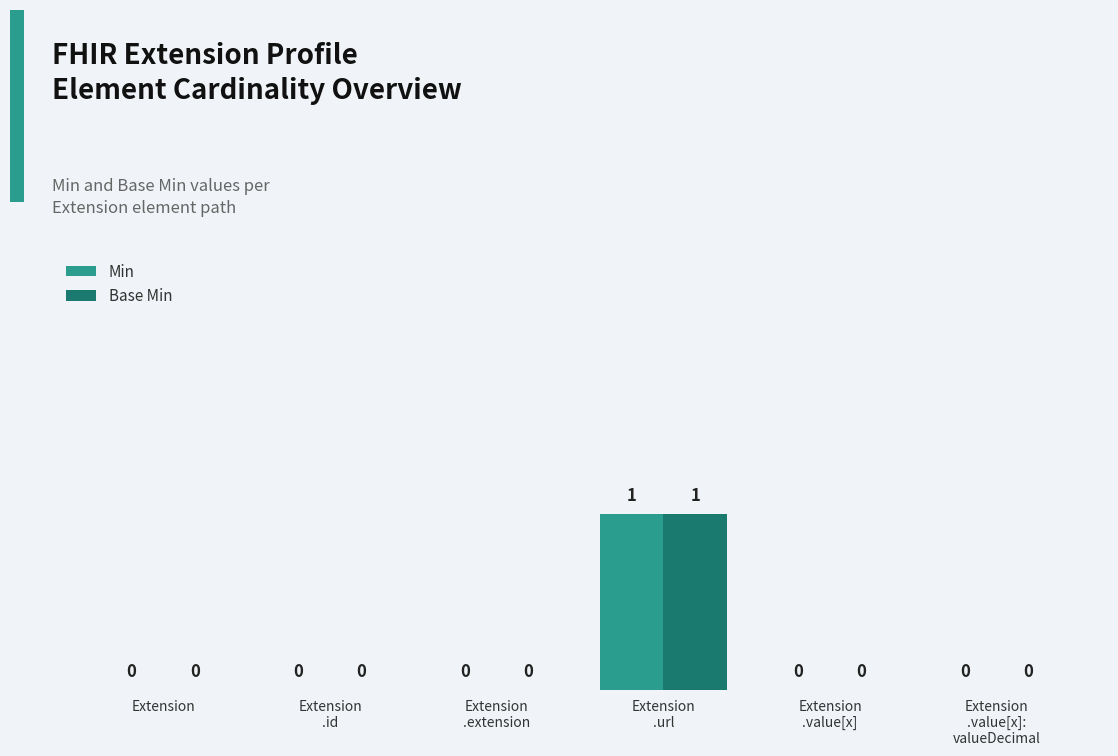

How many Min values are between 0 and 1?

6